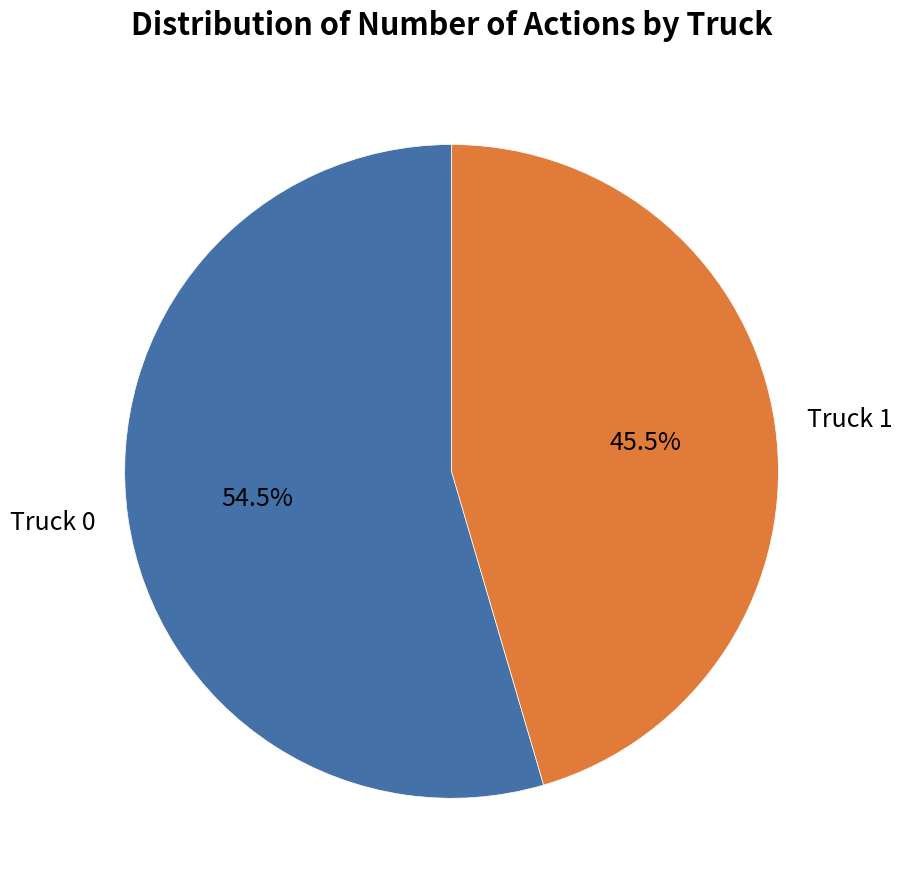

Rank the categories by value from lowest to highest.

Truck 1, Truck 0